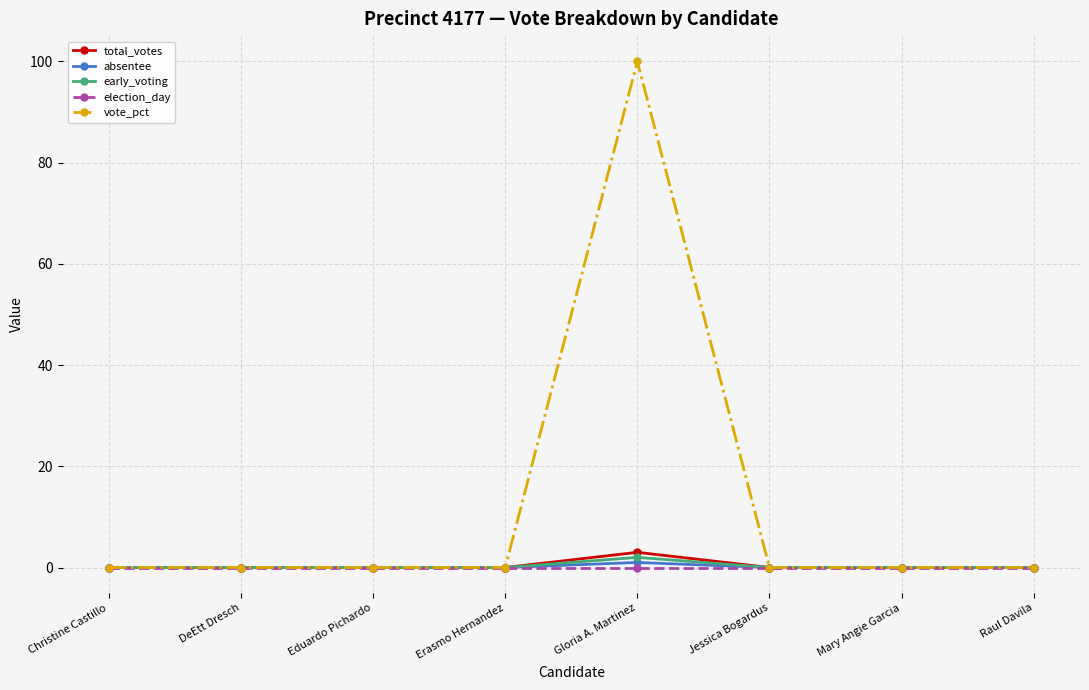

What is the difference between the maximum and minimum values in the early_voting series?

2